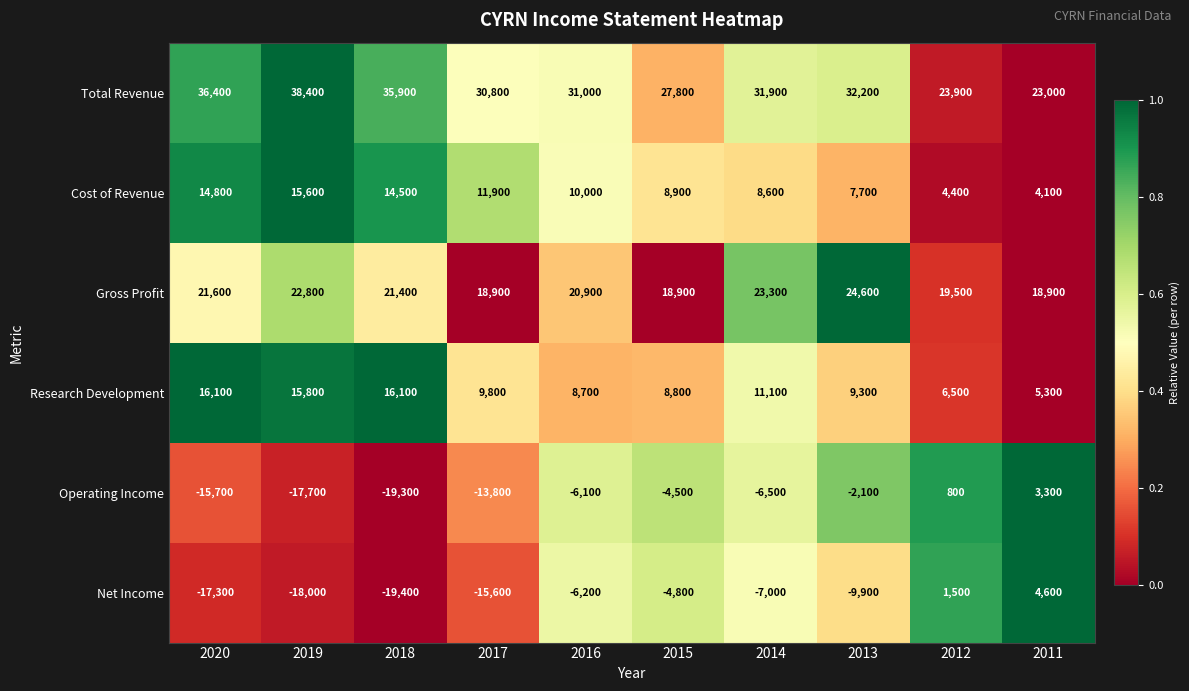

Rank the series at 2011 from highest to lowest value.

Total Revenue, Gross Profit, Research Development, Net Income, Cost of Revenue, Operating Income